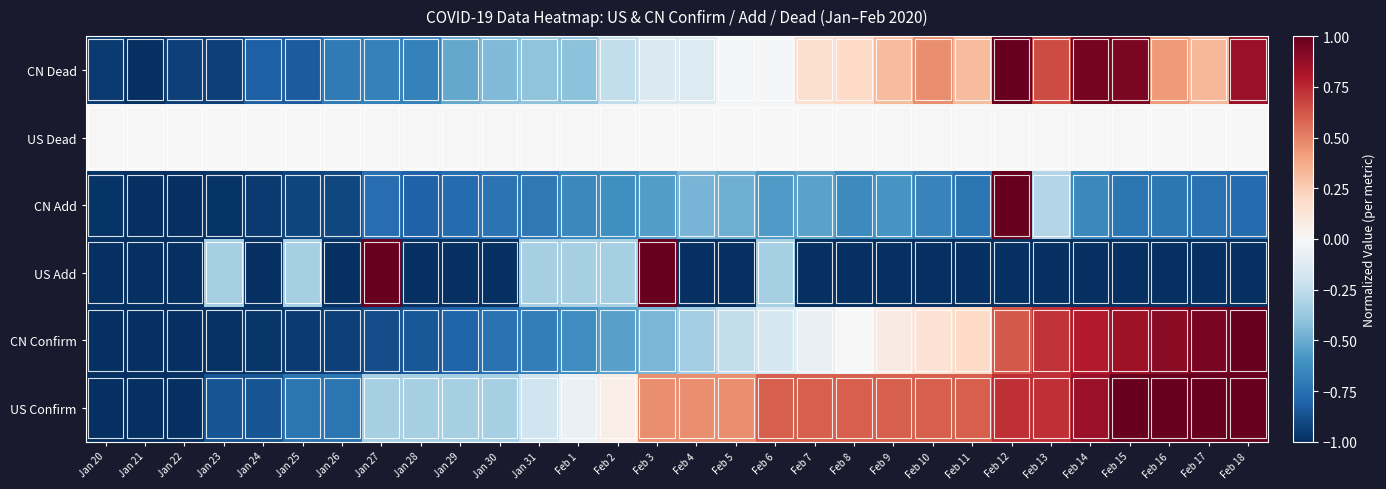

Reading right to left, extract all data points from this chart.

US Confirm: Feb 18=1.0	Feb 17=1.0	Feb 16=1.0	Feb 15=1.0	Feb 14=0.9	Feb 13=0.7	Feb 12=0.7	Feb 11=0.6	Feb 10=0.6	Feb 9=0.6	Feb 8=0.6	Feb 7=0.6	Feb 6=0.6	Feb 5=0.5	Feb 4=0.5	Feb 3=0.5	Feb 2=0.1	Feb 1=-0.1	Jan 31=-0.2	Jan 30=-0.3	Jan 29=-0.3	Jan 28=-0.3	Jan 27=-0.3	Jan 26=-0.7	Jan 25=-0.7	Jan 24=-0.9	Jan 23=-0.9	Jan 22=-1.0	Jan 21=-1.0	Jan 20=-1.0
CN Confirm: Feb 18=1.0	Feb 17=1.0	Feb 16=0.9	Feb 15=0.8	Feb 14=0.8	Feb 13=0.7	Feb 12=0.6	Feb 11=0.2	Feb 10=0.1	Feb 9=0.1	Feb 8=-0.0	Feb 7=-0.1	Feb 6=-0.2	Feb 5=-0.2	Feb 4=-0.3	Feb 3=-0.5	Feb 2=-0.5	Feb 1=-0.6	Jan 31=-0.7	Jan 30=-0.7	Jan 29=-0.8	Jan 28=-0.8	Jan 27=-0.9	Jan 26=-0.9	Jan 25=-1.0	Jan 24=-1.0	Jan 23=-1.0	Jan 22=-1.0	Jan 21=-1.0	Jan 20=-1.0
US Add: Feb 18=-1.0	Feb 17=-1.0	Feb 16=-1.0	Feb 15=-1.0	Feb 14=-1.0	Feb 13=-1.0	Feb 12=-1.0	Feb 11=-1.0	Feb 10=-1.0	Feb 9=-1.0	Feb 8=-1.0	Feb 7=-1.0	Feb 6=-0.3	Feb 5=-1.0	Feb 4=-1.0	Feb 3=1.0	Feb 2=-0.3	Feb 1=-0.3	Jan 31=-0.3	Jan 30=-1.0	Jan 29=-1.0	Jan 28=-1.0	Jan 27=1.0	Jan 26=-1.0	Jan 25=-0.3	Jan 24=-1.0	Jan 23=-0.3	Jan 22=-1.0	Jan 21=-1.0	Jan 20=-1.0
CN Add: Feb 18=-0.8	Feb 17=-0.7	Feb 16=-0.7	Feb 15=-0.7	Feb 14=-0.6	Feb 13=-0.3	Feb 12=1.0	Feb 11=-0.7	Feb 10=-0.7	Feb 9=-0.6	Feb 8=-0.6	Feb 7=-0.5	Feb 6=-0.6	Feb 5=-0.5	Feb 4=-0.5	Feb 3=-0.6	Feb 2=-0.6	Feb 1=-0.6	Jan 31=-0.7	Jan 30=-0.7	Jan 29=-0.8	Jan 28=-0.8	Jan 27=-0.8	Jan 26=-0.9	Jan 25=-0.9	Jan 24=-1.0	Jan 23=-1.0	Jan 22=-1.0	Jan 21=-1.0	Jan 20=-1.0
US Dead: Feb 18=0.0	Feb 17=0.0	Feb 16=0.0	Feb 15=0.0	Feb 14=0.0	Feb 13=0.0	Feb 12=0.0	Feb 11=0.0	Feb 10=0.0	Feb 9=0.0	Feb 8=0.0	Feb 7=0.0	Feb 6=0.0	Feb 5=0.0	Feb 4=0.0	Feb 3=0.0	Feb 2=0.0	Feb 1=0.0	Jan 31=0.0	Jan 30=0.0	Jan 29=0.0	Jan 28=0.0	Jan 27=0.0	Jan 26=0.0	Jan 25=0.0	Jan 24=0.0	Jan 23=0.0	Jan 22=0.0	Jan 21=0.0	Jan 20=0.0
CN Dead: Feb 18=0.9	Feb 17=0.3	Feb 16=0.4	Feb 15=0.9	Feb 14=1.0	Feb 13=0.7	Feb 12=1.0	Feb 11=0.3	Feb 10=0.5	Feb 9=0.3	Feb 8=0.2	Feb 7=0.2	Feb 6=-0.0	Feb 5=-0.0	Feb 4=-0.1	Feb 3=-0.1	Feb 2=-0.2	Feb 1=-0.4	Jan 31=-0.4	Jan 30=-0.4	Jan 29=-0.5	Jan 28=-0.7	Jan 27=-0.7	Jan 26=-0.7	Jan 25=-0.8	Jan 24=-0.8	Jan 23=-0.9	Jan 22=-0.9	Jan 21=-1.0	Jan 20=-1.0